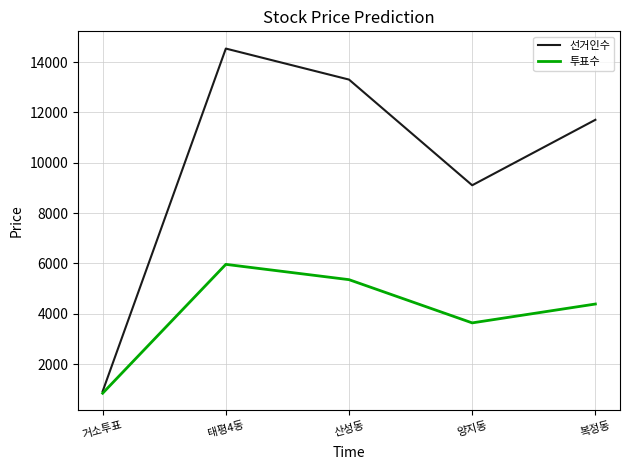

Reading left to right, list all the values displayed in this chart.

선거인수: 919	14534	13302	9104	11704
투표수: 843	5962	5354	3637	4386